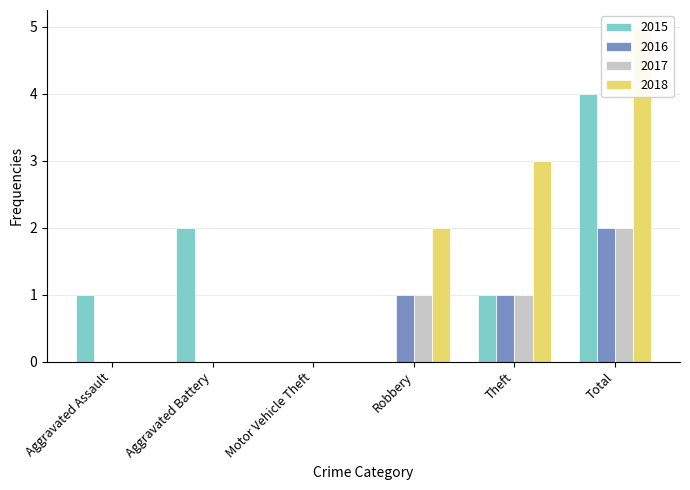

The value of 2016 at Motor Vehicle Theft is -1. True or false?

False